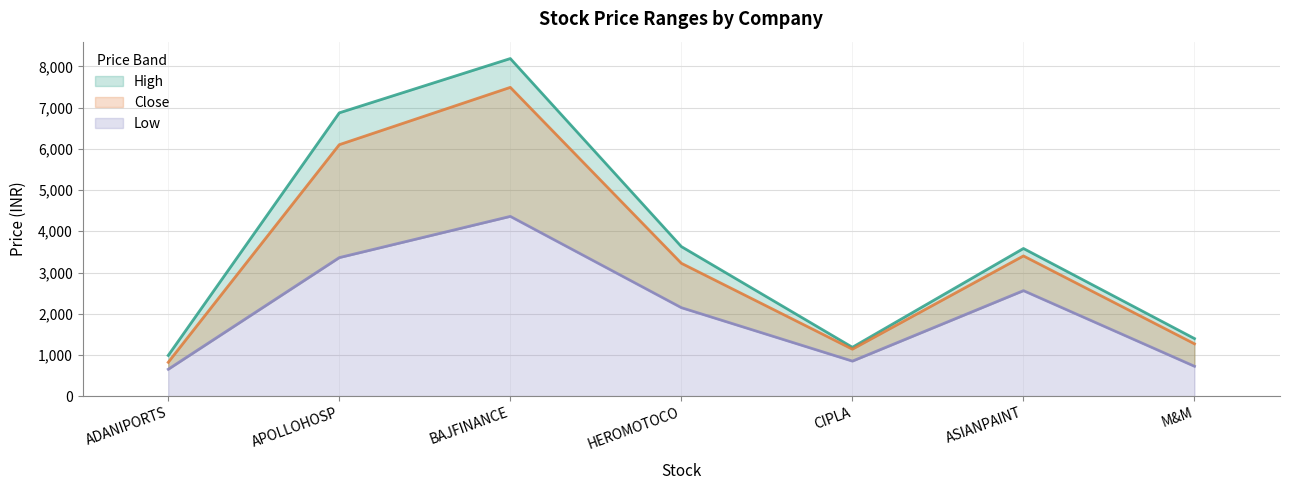

What value does the High series have at HEROMOTOCO?

3629.1